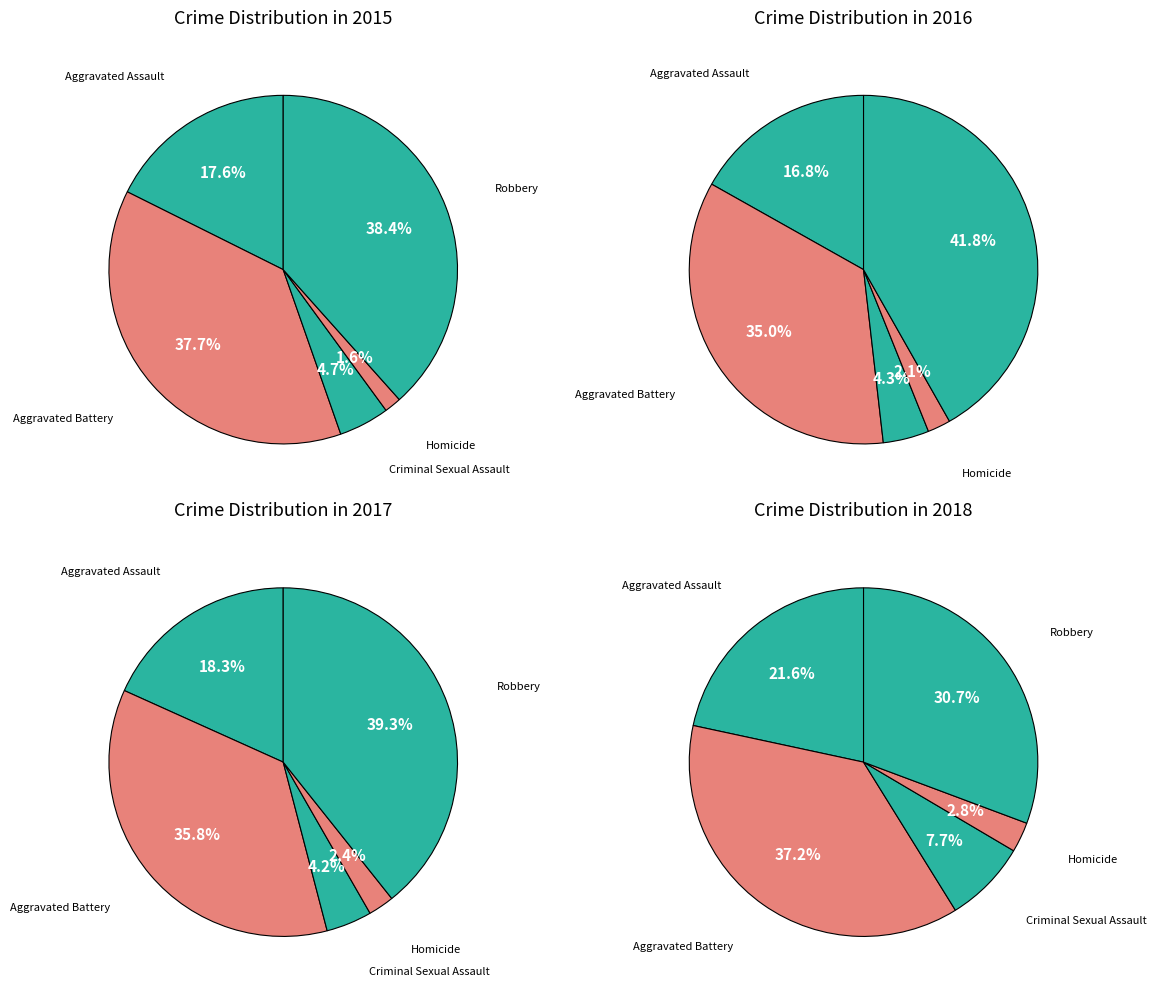

To the nearest percent, what is the difference between the largest and smallest slice percentages?

37%